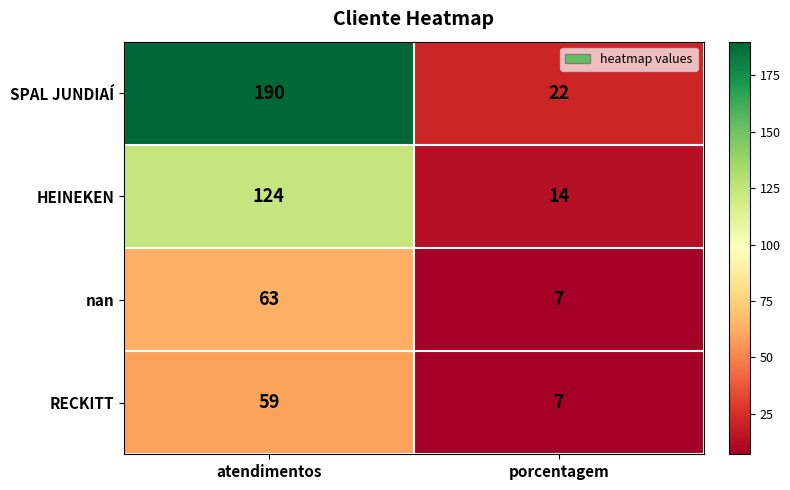

Which label corresponds to the smallest value in the chart?

porcentagem